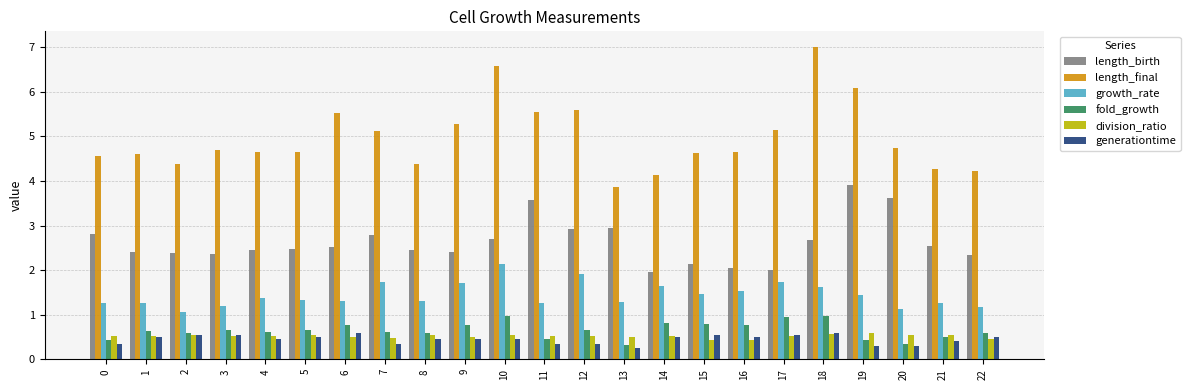

Which category has the highest value across all series?

18